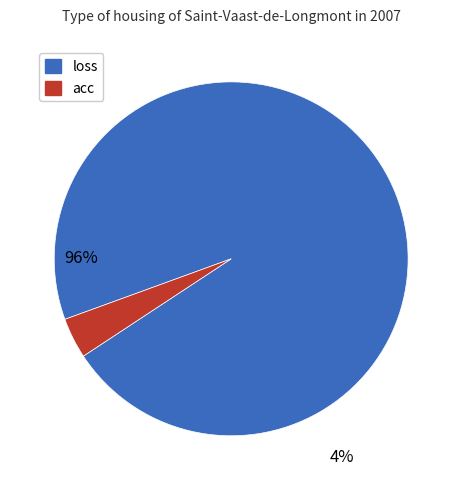

Rank the categories by value from lowest to highest.

acc, loss